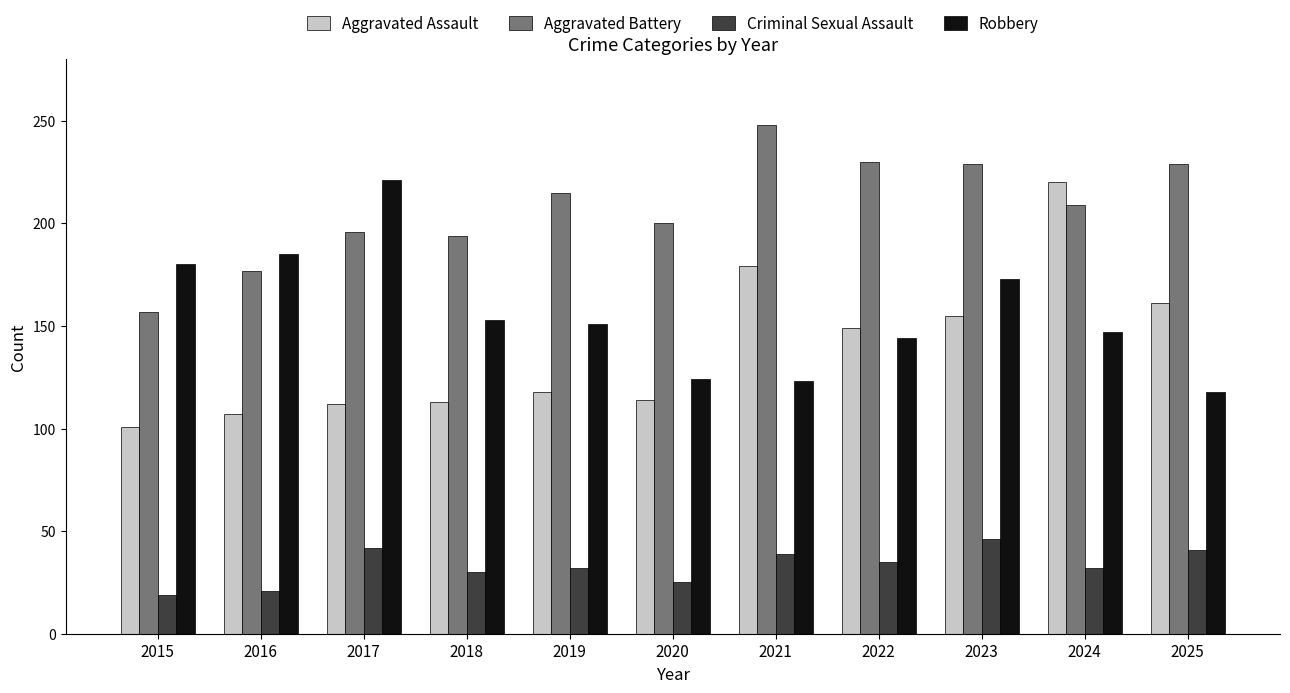

What is the difference between the highest and lowest values at 2016?

164